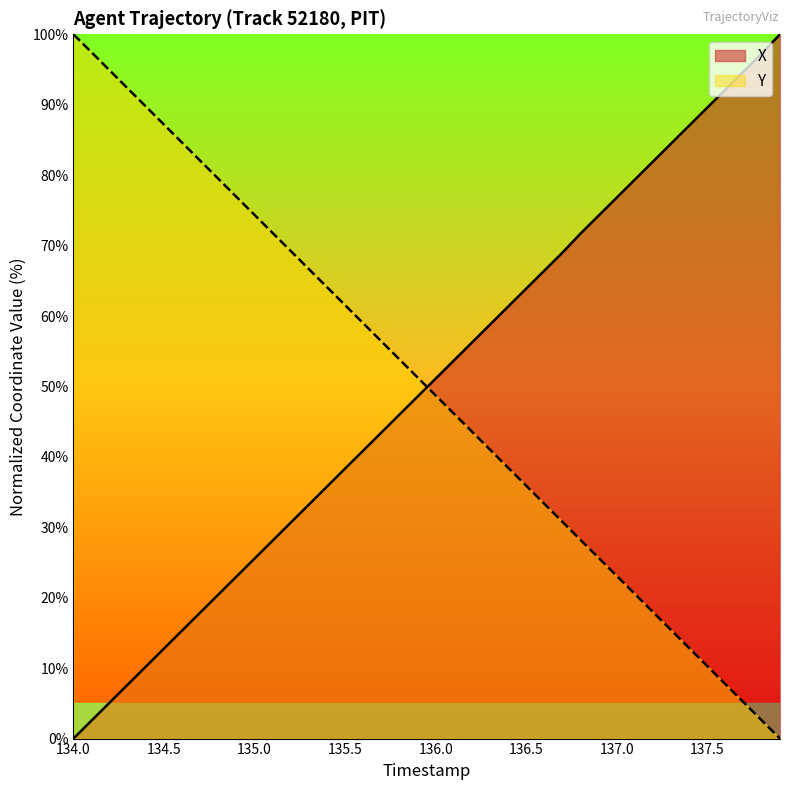

Reading left to right, transcribe all the data shown in this chart.

X: 0.0	2.6	5.1	7.7	10.2	12.8	15.3	17.9	20.5	23.0	25.6	28.1	30.7	33.2	35.8	38.3	40.9	43.5	46.0	48.6	51.1	53.7	56.2	58.8	61.4	63.9	66.5	69.0	71.7	74.3	76.8	79.4	82.0	84.5	87.1	89.6	92.2	94.7	97.3	100.0
Y: 100.0	97.4	94.9	92.3	89.7	87.2	84.6	82.0	79.5	76.9	74.3	71.8	69.2	66.7	64.1	61.5	59.0	56.4	53.8	51.3	48.7	46.1	43.6	41.0	38.4	35.9	33.3	30.8	28.2	25.6	23.1	20.5	17.9	15.4	12.8	10.3	7.7	5.1	2.6	0.0